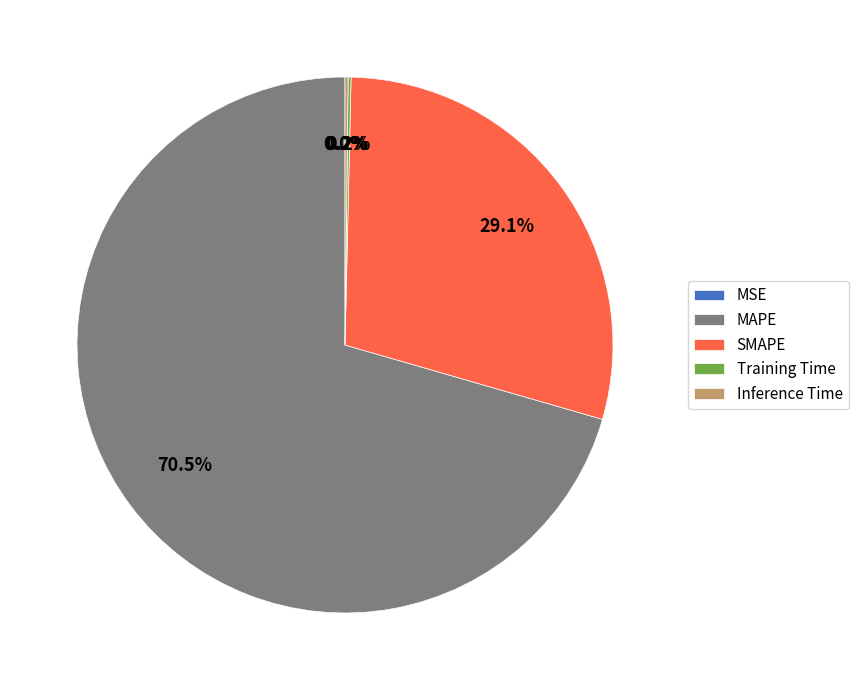

True or false: SMAPE accounts for 38% of the total.

False